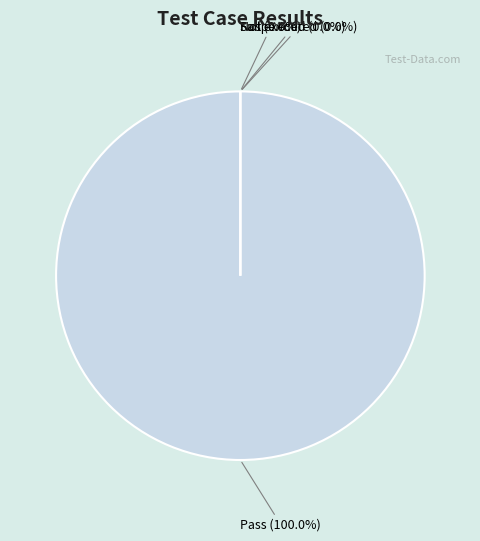

Is it true that Fail is 0% of the pie?

True